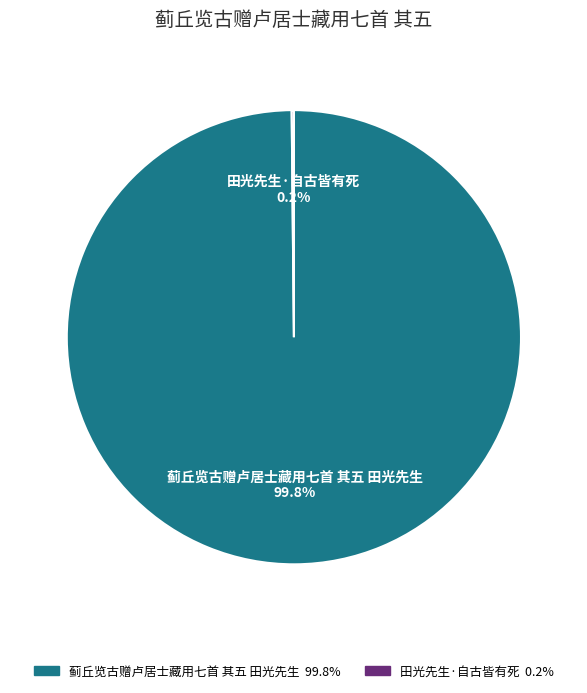

What is the largest slice in the pie chart?

蓟丘览古赠卢居士藏用七首 其五 田光先生